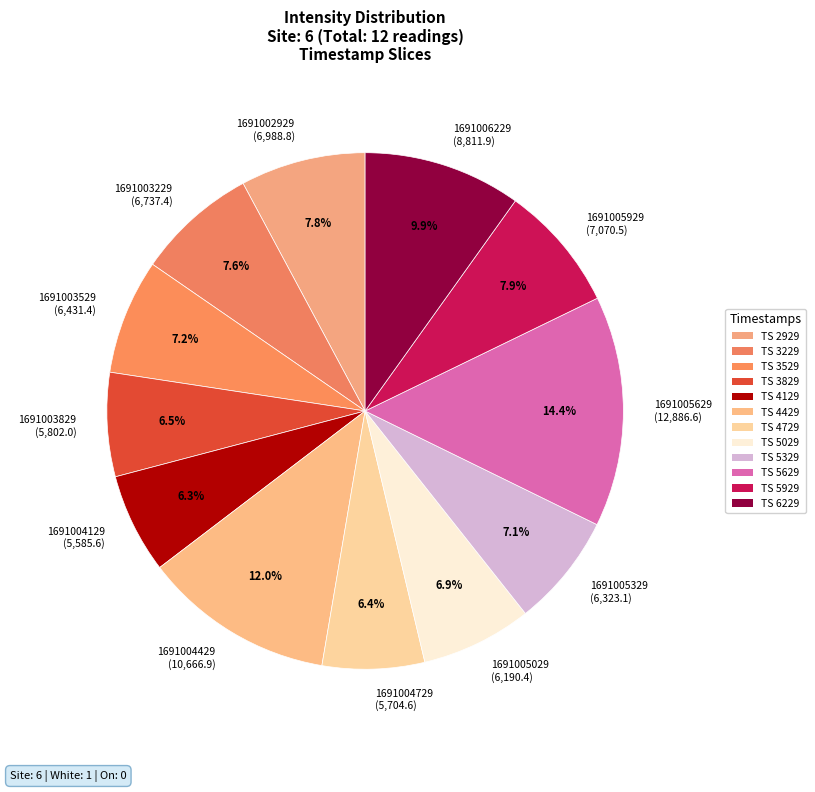

True or false: 1691003229 accounts for 1% of the total.

False